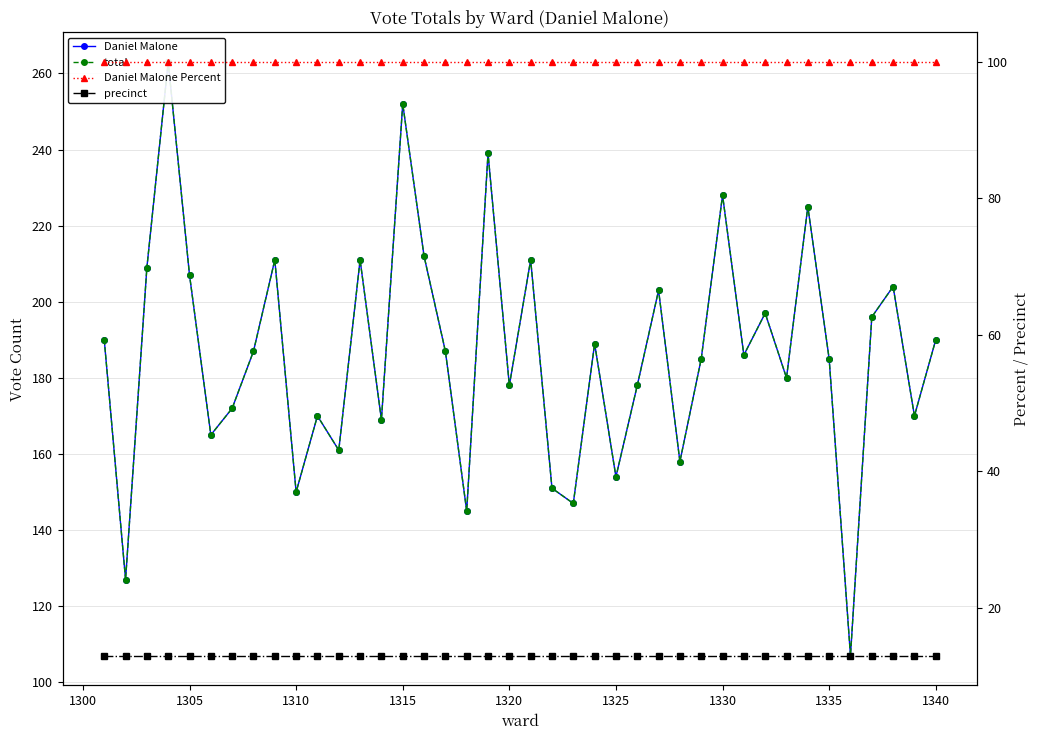

True or false: total and Daniel Malone Percent cross at least once.

False